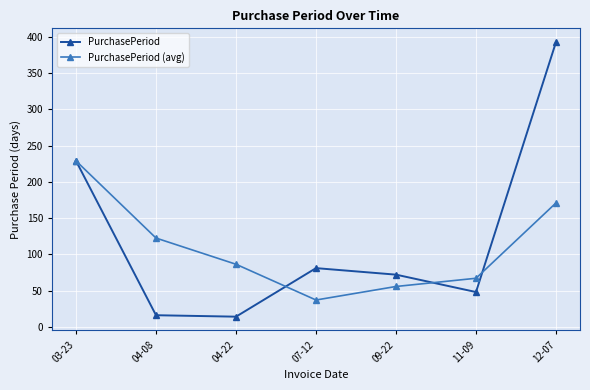

Rank the series by their maximum value, from highest to lowest.

PurchasePeriod, PurchasePeriod (avg)